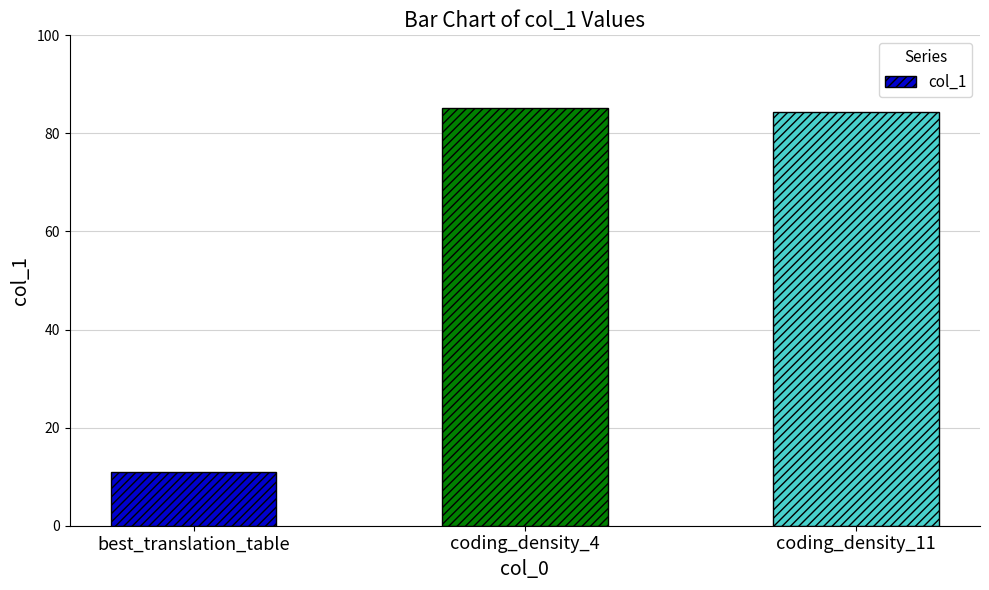

At which category does the chart reach its minimum across all series?

best_translation_table